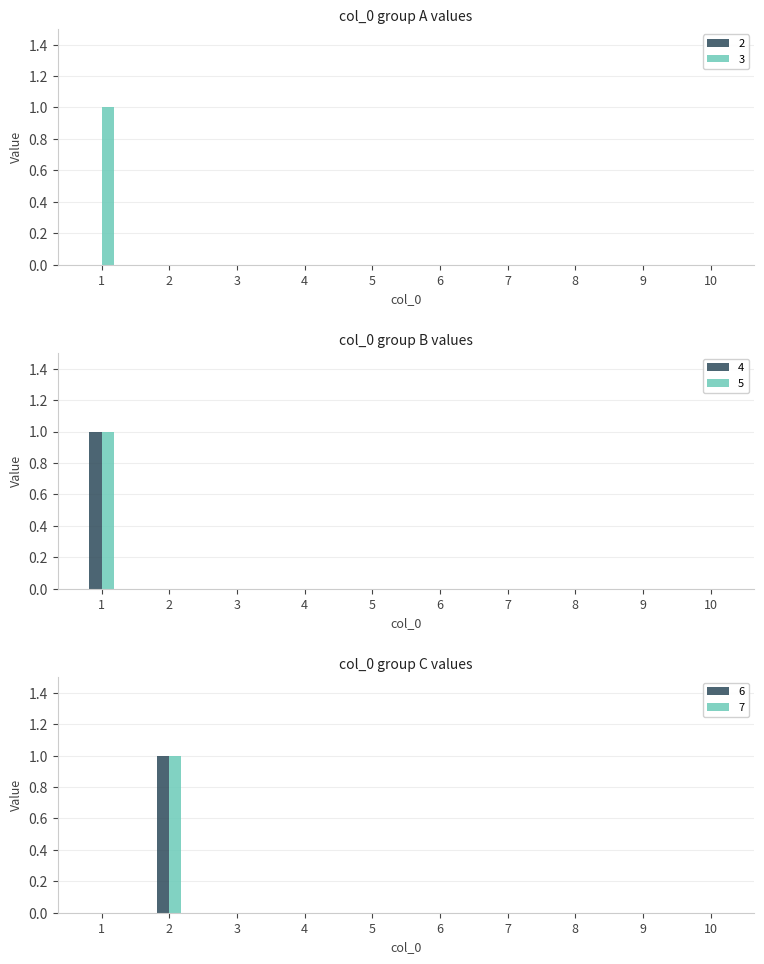

True or false: 4 has a value of 0 at 7.

True